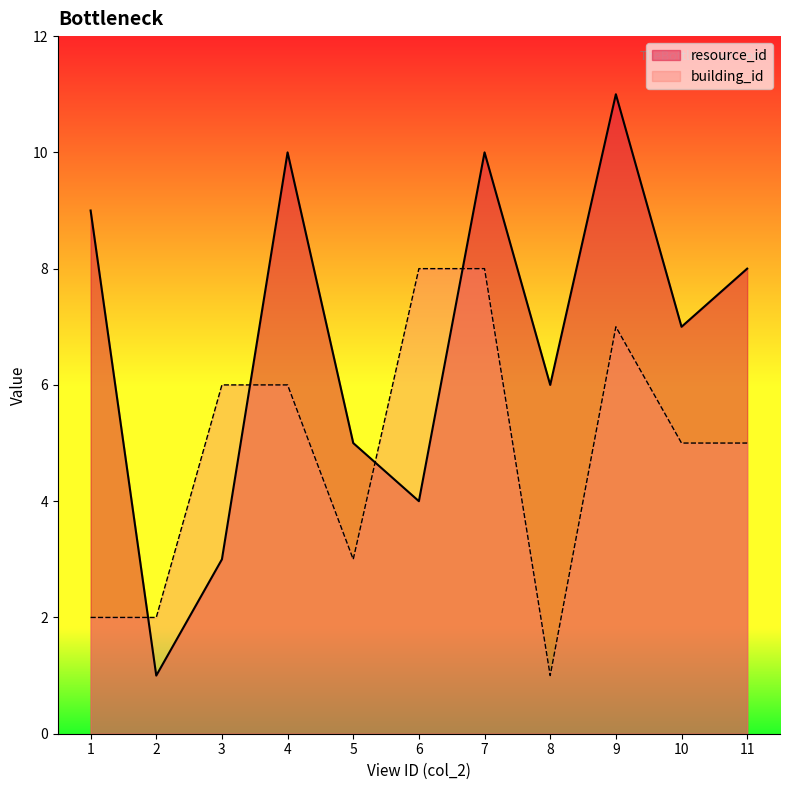

What is the difference between the maximum and second lowest values in the resource_id series?

8